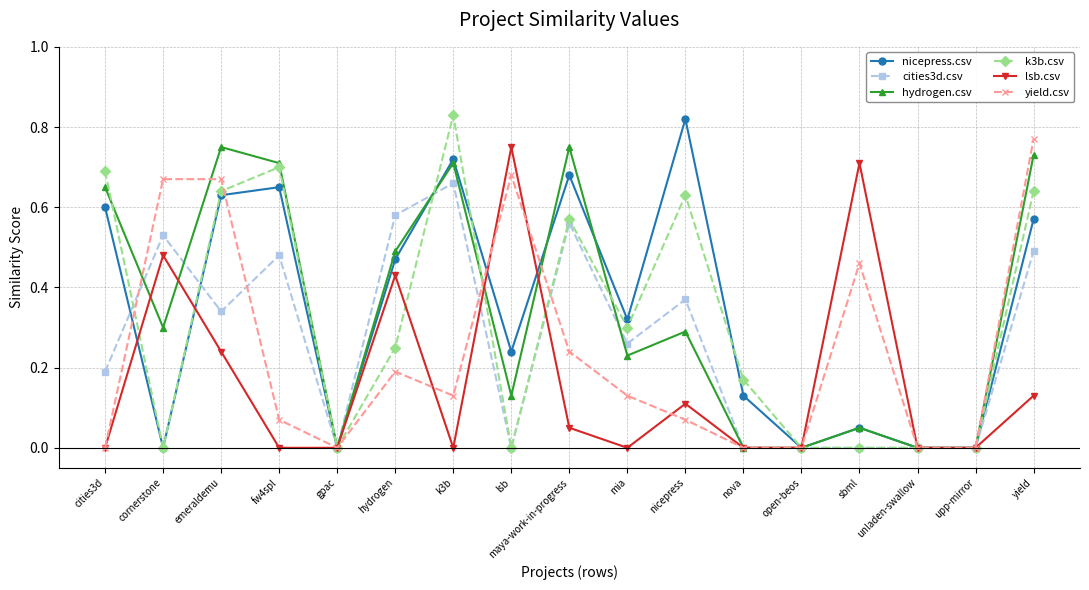

Is it true that lsb.csv equals 0.0 at upp-mirror?

True